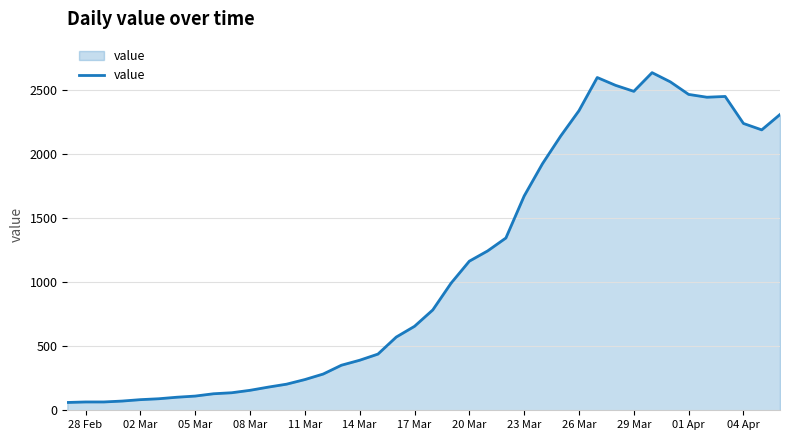

What is the greatest value displayed?

2638